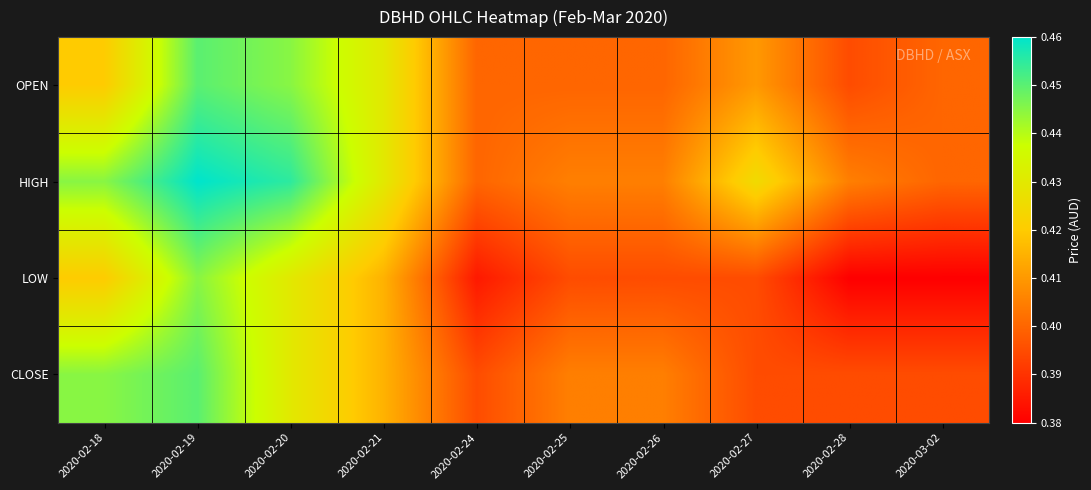

Which has a higher value, 2020-02-27 or 2020-02-20?

2020-02-20